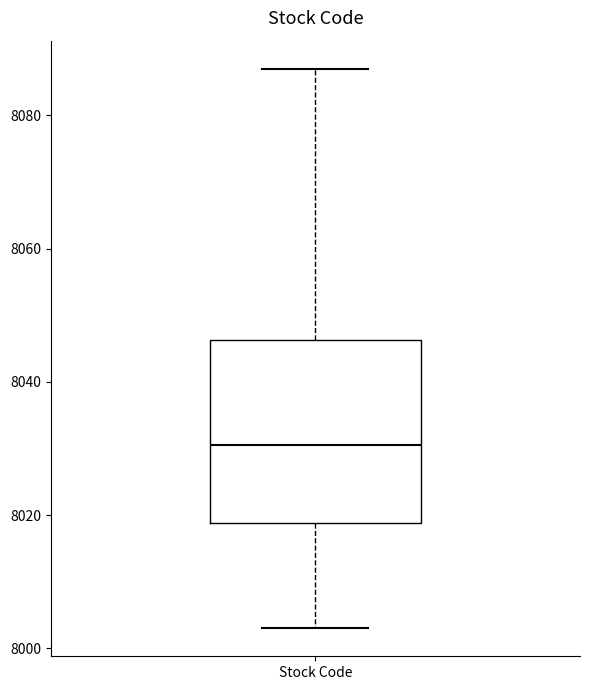

Transcribe this box plot: give where the median line is, the range the box spans, and where the two whiskers end, as read against the y-axis. The values are not printed on the chart, so give them approximately, as read against the axis.

median 8030, box 8018 to 8046, whiskers 8004 to 8088